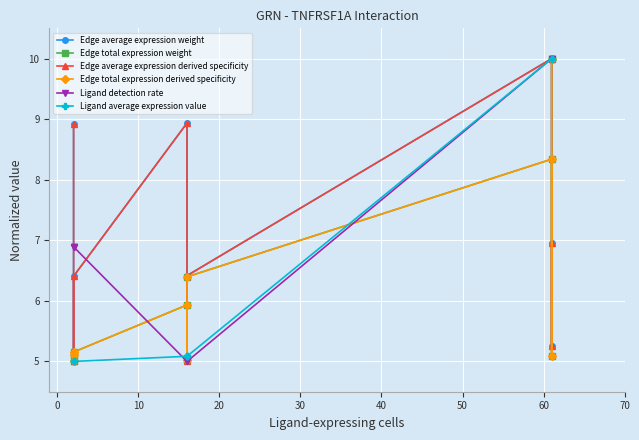

After their last crossing, which series has the higher values: Ligand average expression value or Edge total expression weight?

Ligand average expression value